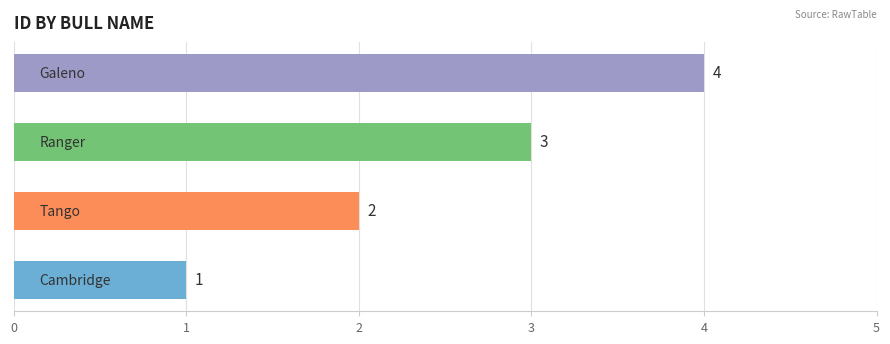

What is the maximum value shown in the chart?

4